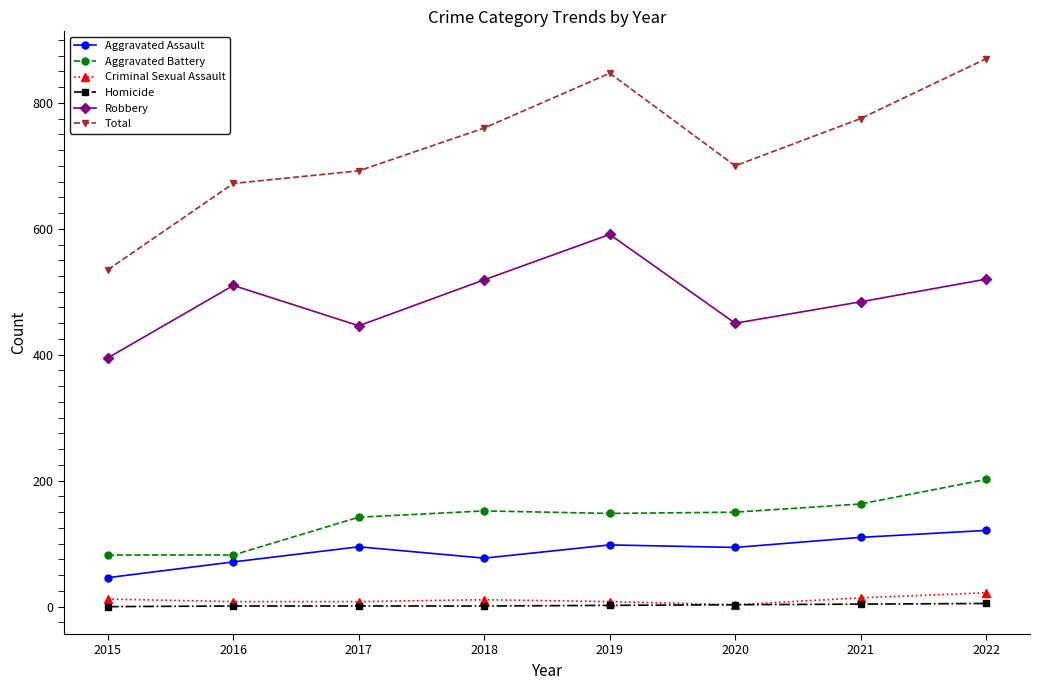

What is the value of the Total point at the 7th from the left?

775